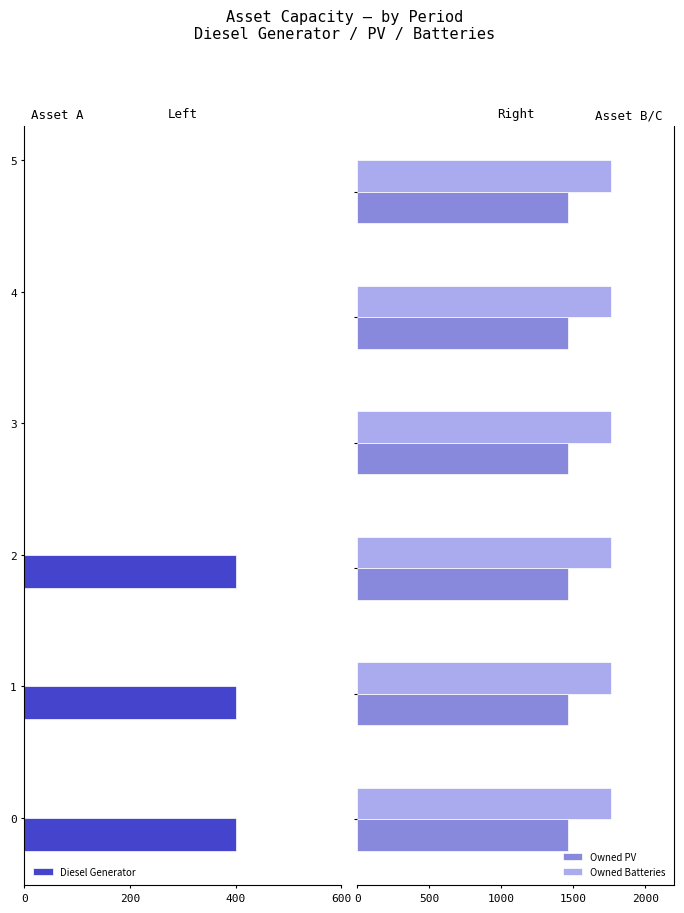

What is the maximum value for Owned PV?

1461